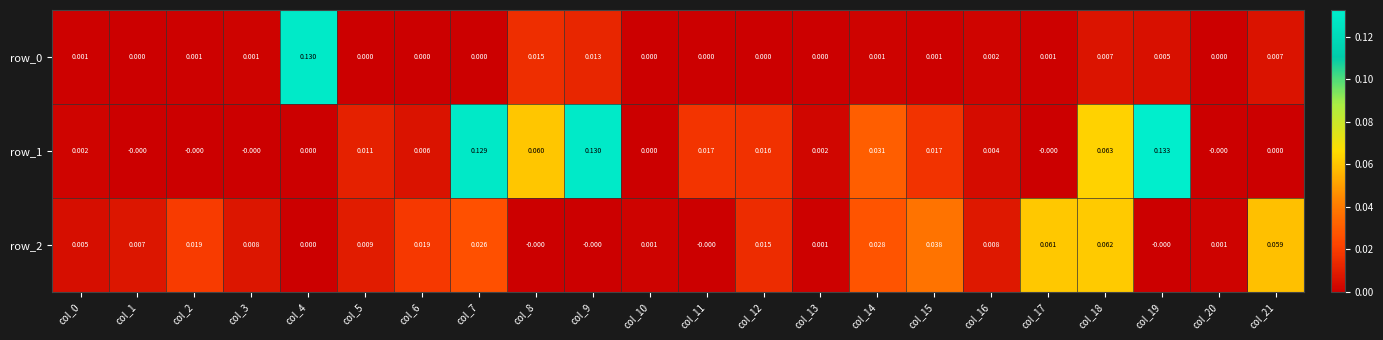

At how many categories does at least one series exceed 0?

22